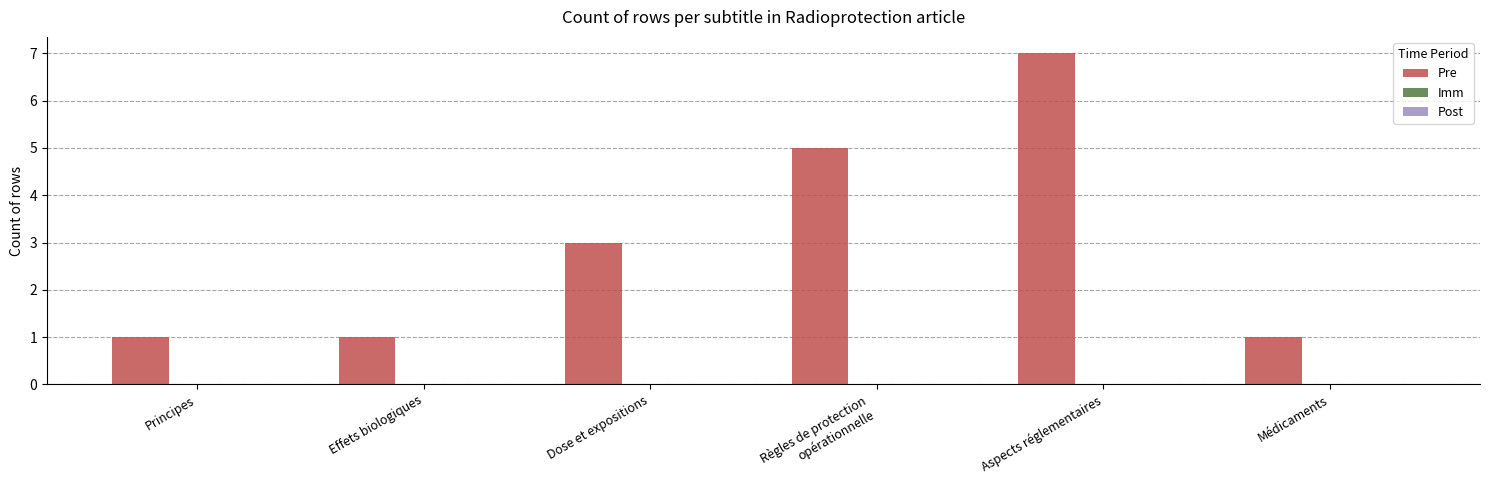

Are the bars horizontal?

No